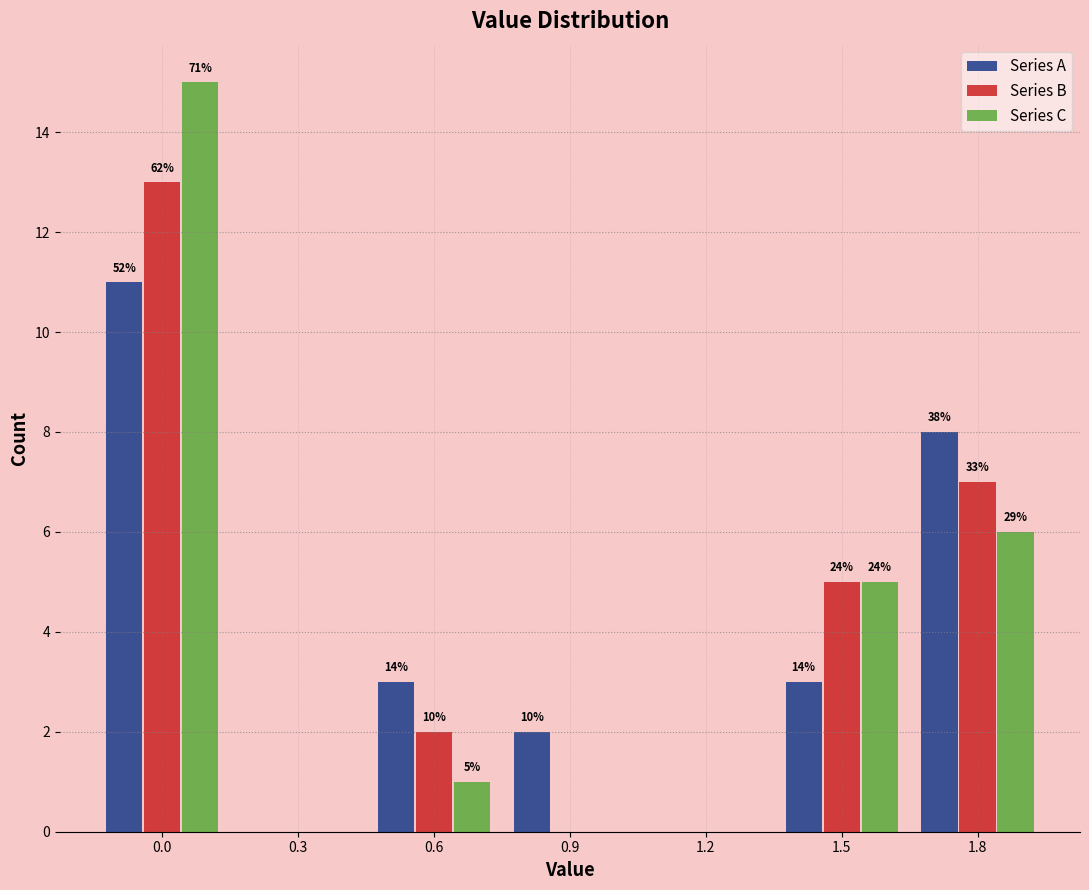

What are all the series names shown in the legend?

Series A, Series B, Series C